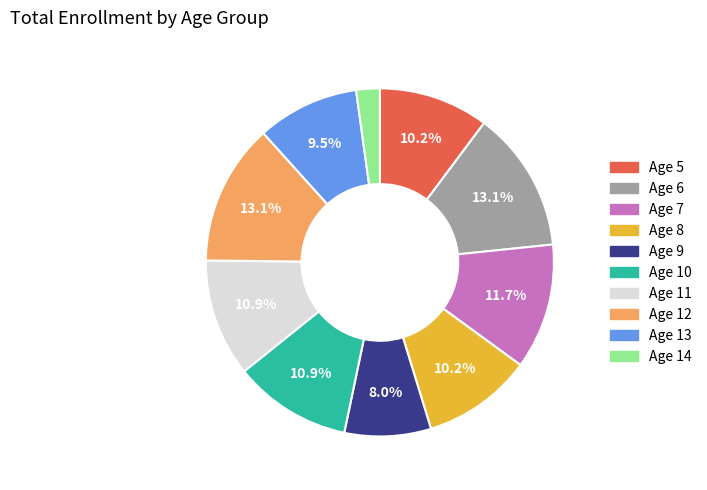

Is there any slice that represents more than half of the pie?

No